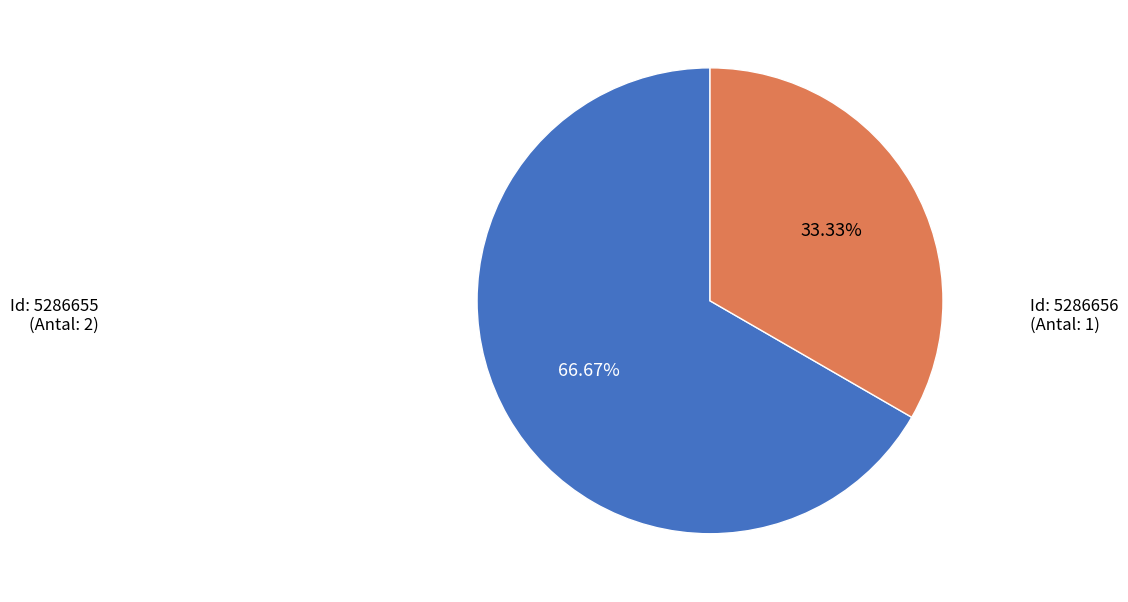

Does any single category account for the majority?

Yes